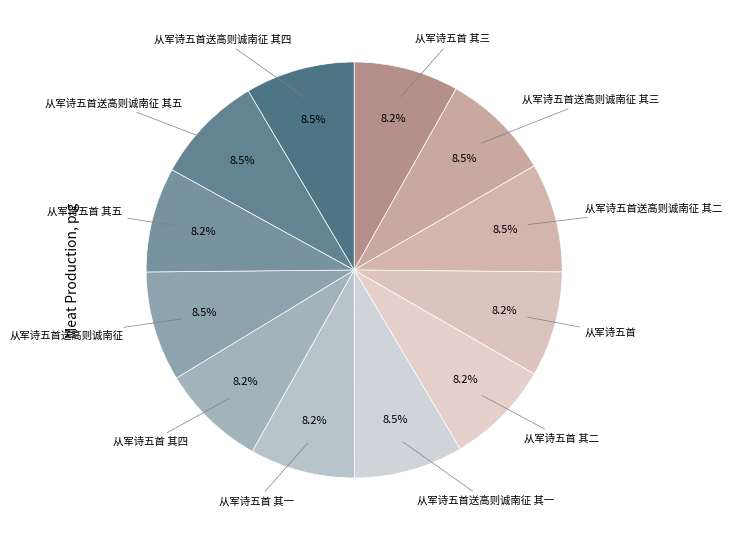

Does any single category account for the majority?

No